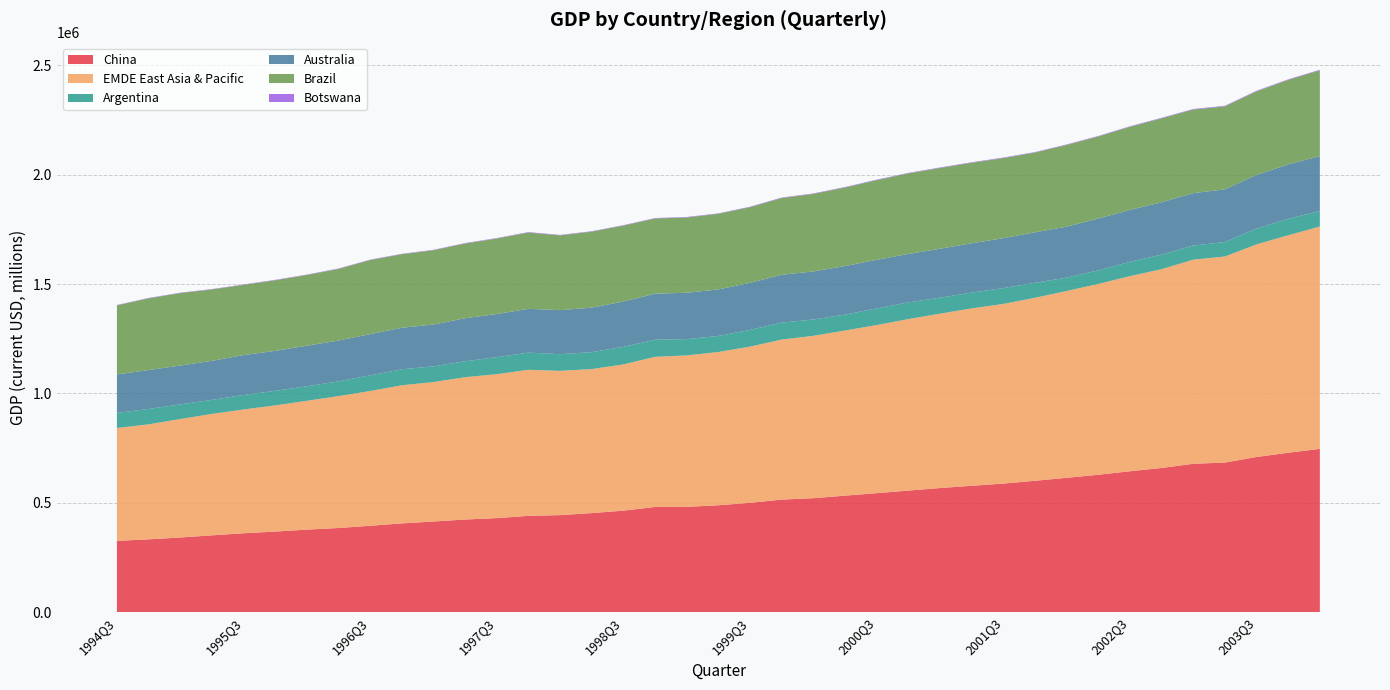

Reading left to right, extract all data points from this chart.

China: 1994Q3=325722.1	1994Q4=332648.4	1995Q1=341101.0	1995Q2=350979.6	1995Q3=360485.3	1995Q4=368169.9	1996Q1=377140.9	1996Q2=384475.4	1996Q3=394684.1	1996Q4=405584.3	1997Q1=414184.4	1997Q2=423259.0	1997Q3=429670.7	1997Q4=440169.7	1998Q1=443278.2	1998Q2=452722.1	1998Q3=463857.1	1998Q4=480722.1	1999Q1=481140.2	1999Q2=488405.8	1999Q3=499582.8	1999Q4=514402.6	2000Q1=520741.9	2000Q2=532466.6	2000Q3=543763.1	2000Q4=555554.1	2001Q1=567093.6	2001Q2=577657.2	2001Q3=587475.5	2001Q4=600417.6	2002Q1=613947.1	2002Q2=627790.7	2002Q3=643965.0	2002Q4=658870.9	2003Q1=678075.1	2003Q2=683700.5	2003Q3=709135.0	2003Q4=728482.7	2004Q1=746230.9
EMDE East Asia & Pacific: 1994Q3=515862.6	1994Q4=525778.8	1995Q1=541568.4	1995Q2=555130.2	1995Q3=565850.7	1995Q4=576739.7	1996Q1=588895.1	1996Q2=602971.7	1996Q3=615986.2	1996Q4=631475.5	1997Q1=637558.0	1997Q2=650711.1	1997Q3=658092.1	1997Q4=667554.3	1998Q1=659625.7	1998Q2=658328.2	1998Q3=668542.7	1998Q4=686371.7	1999Q1=692356.2	1999Q2=700674.7	1999Q3=714168.2	1999Q4=731475.1	2000Q1=742369.0	2000Q2=754901.6	2000Q3=768506.6	2000Q4=784059.0	2001Q1=797205.5	2001Q2=810789.6	2001Q3=821416.1	2001Q4=836580.2	2002Q1=854082.6	2002Q2=872403.5	2002Q3=891869.6	2002Q4=908884.1	2003Q1=933097.5	2003Q2=941971.3	2003Q3=972000.5	2003Q4=994252.4	2004Q1=1016328.0
Argentina: 1994Q3=69233.2	1994Q4=70239.8	1995Q1=66807.9	1995Q2=64152.5	1995Q3=66239.3	1995Q4=66797.8	1996Q1=66272.2	1996Q2=67416.4	1996Q3=71766.0	1996Q4=72984.5	1997Q1=71827.3	1997Q2=72738.6	1997Q3=77826.3	1997Q4=78622.1	1998Q1=76221.6	1998Q2=77546.9	1998Q3=80404.9	1998Q4=78323.8	1999Q1=74545.7	1999Q2=73438.1	1999Q3=76407.6	1999Q4=77659.3	2000Q1=74607.5	2000Q2=72806.5	2000Q3=76052.5	2000Q4=76275.7	2001Q1=73230.4	2001Q2=72298.0	2001Q3=72439.0	2001Q4=68509.7	2002Q1=61259.7	2002Q2=62118.7	2002Q3=65556.0	2002Q4=66552.3	2003Q1=64435.8	2003Q2=66432.1	2003Q3=72513.4	2003Q4=74899.2	2004Q1=71419.1
Australia: 1994Q3=175895.1	1994Q4=177736.1	1995Q1=177746.3	1995Q2=178516.1	1995Q3=182523.4	1995Q4=182595.7	1996Q1=185519.5	1996Q2=186684.1	1996Q3=188201.3	1996Q4=189927.1	1997Q1=191144.2	1997Q2=196903.8	1997Q3=197162.9	1997Q4=200070.4	1998Q1=201350.9	1998Q2=203320.8	1998Q3=207172.0	1998Q4=210408.7	1999Q1=211955.9	1999Q2=212685.5	1999Q3=215112.9	1999Q4=218771.1	2000Q1=219668.4	2000Q2=221698.3	2000Q3=222236.3	2000Q4=221431.0	2001Q1=223700.2	2001Q2=225608.1	2001Q3=228122.8	2001Q4=230952.5	2002Q1=232669.4	2002Q2=236766.7	2002Q3=237357.2	2002Q4=239305.9	2003Q1=239736.9	2003Q2=240809.4	2003Q3=244836.5	2003Q4=249124.7	2004Q1=250959.6
Brazil: 1994Q3=315625.1	1994Q4=328215.9	1995Q1=331209.3	1995Q2=326361.7	1995Q3=320896.6	1995Q4=322815.4	1996Q1=323431.0	1996Q2=327423.4	1996Q3=338851.2	1996Q4=336305.7	1997Q1=339664.0	1997Q2=341632.6	1997Q3=345296.8	1997Q4=348815.5	1998Q1=341940.4	1998Q2=347457.1	1998Q3=347202.7	1998Q4=343711.7	1999Q1=344253.6	1999Q2=345656.3	1999Q3=346052.5	1999Q4=350808.0	2000Q1=354599.4	2000Q2=359316.2	2000Q3=364213.5	2000Q4=368347.8	2001Q1=369289.7	2001Q2=367885.2	2001Q3=366257.6	2001Q4=364554.5	2002Q1=373722.6	2002Q2=375219.3	2002Q3=379869.6	2002Q4=383565.2	2003Q1=382313.7	2003Q2=379167.4	2003Q3=382299.0	2003Q4=386271.1	2004Q1=392056.9
Botswana: 1994Q3=1675.2	1994Q4=1690.1	1995Q1=1836.2	1995Q2=1734.7	1995Q3=1823.9	1995Q4=1941.3	1996Q1=1829.8	1996Q2=1964.9	1996Q3=1955.6	1996Q4=1761.0	1997Q1=1944.8	1997Q2=1968.9	1997Q3=2026.6	1997Q4=2108.7	1998Q1=1922.7	1998Q2=2016.1	1998Q3=1944.4	1998Q4=2037.2	1999Q1=2210.2	1999Q2=2070.5	1999Q3=2132.3	1999Q4=2156.0	2000Q1=2119.8	2000Q2=2219.5	2000Q3=2316.7	2000Q4=2255.7	2001Q1=2287.7	2001Q2=2343.2	2001Q3=2327.3	2001Q4=2170.5	2002Q1=2352.2	2002Q2=2420.8	2002Q3=2386.4	2002Q4=2638.6	2003Q1=2446.8	2003Q2=2702.7	2003Q3=2572.0	2003Q4=2606.7	2004Q1=2505.9